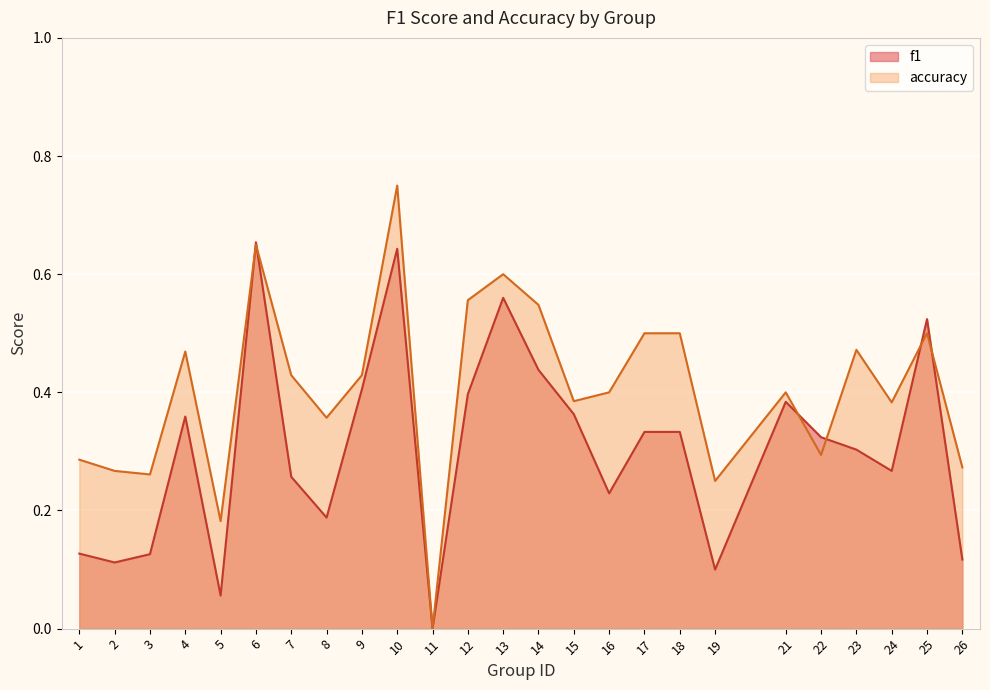

Which has a higher value, 10 or 26?

10